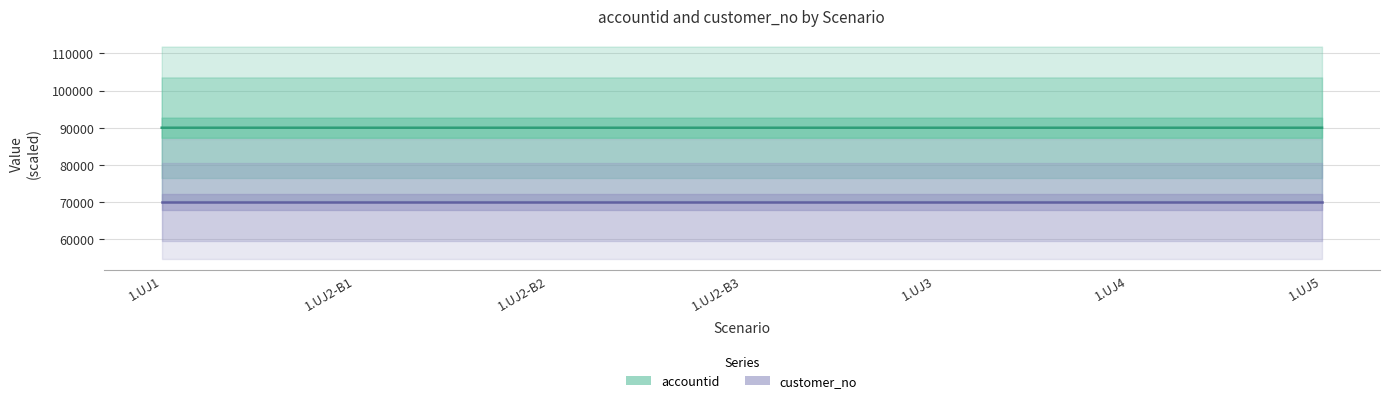

What is the lowest value of the customer_no series?

70001.9